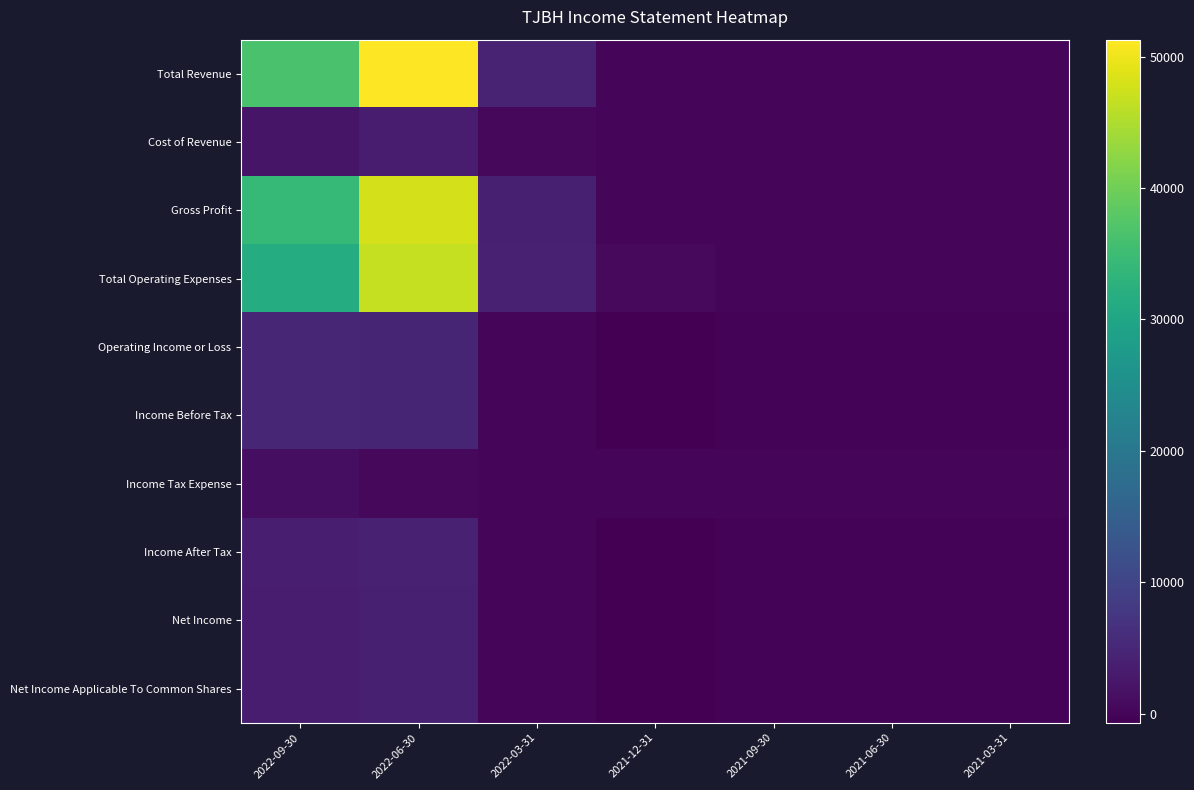

Which label corresponds to the largest value in the chart?

2022-06-30